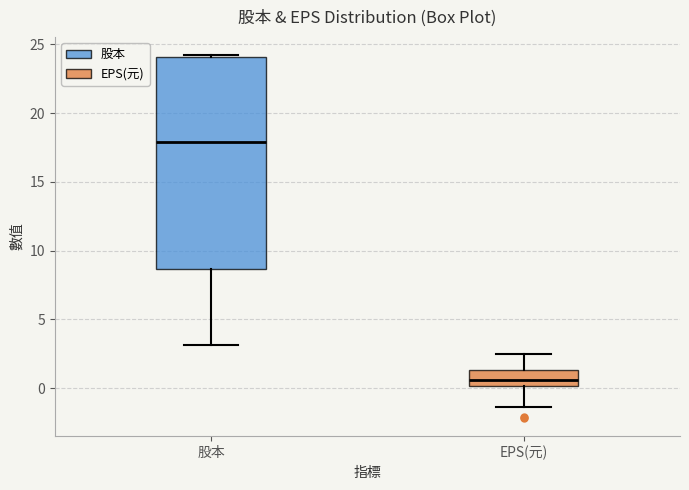

Comparing the boxes themselves (not the whiskers), which one is the tallest?

股本